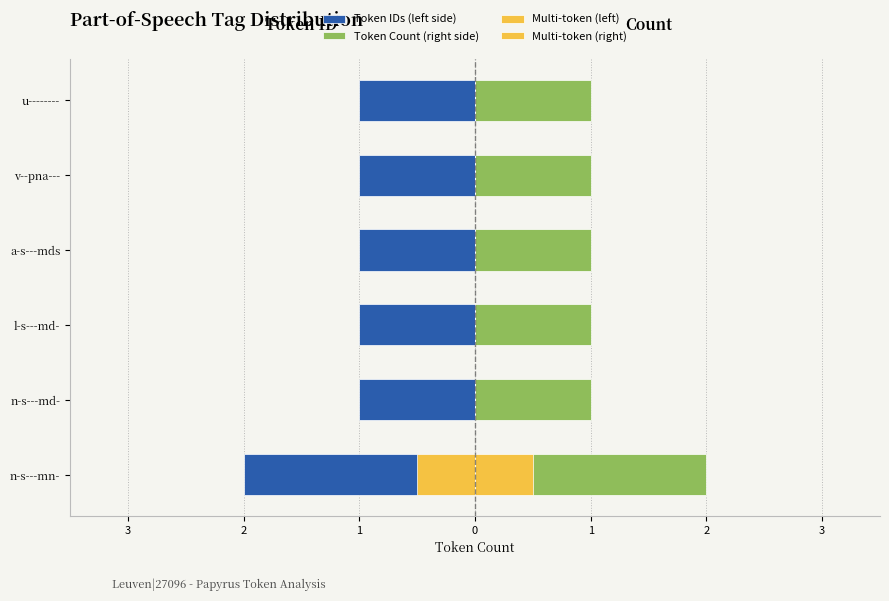

How many positive values does the Multi-token (right) series have?

1